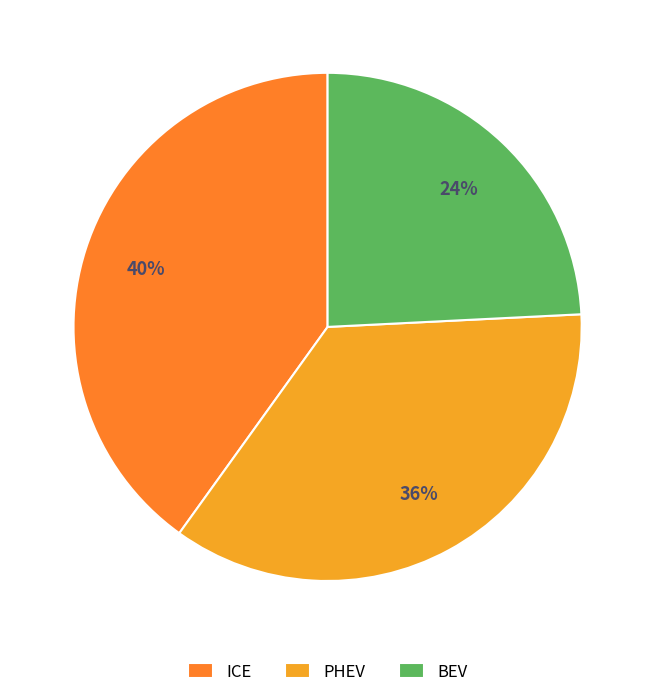

Rank the categories by value from lowest to highest.

BEV, PHEV, ICE